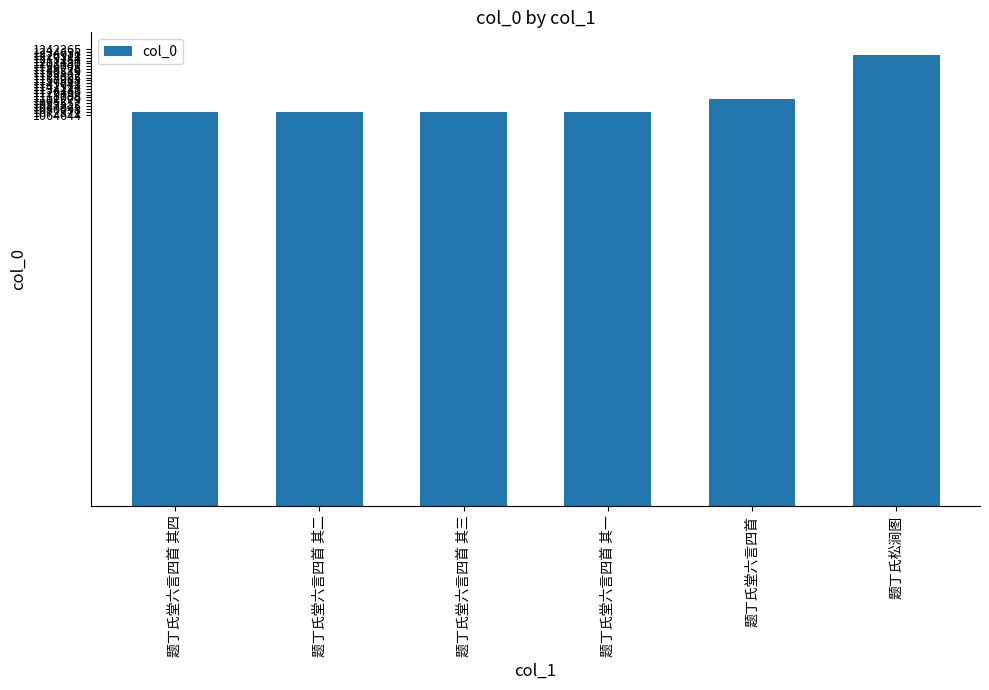

At which label is the value closest to 1149650?

题丁氏堂六言四首